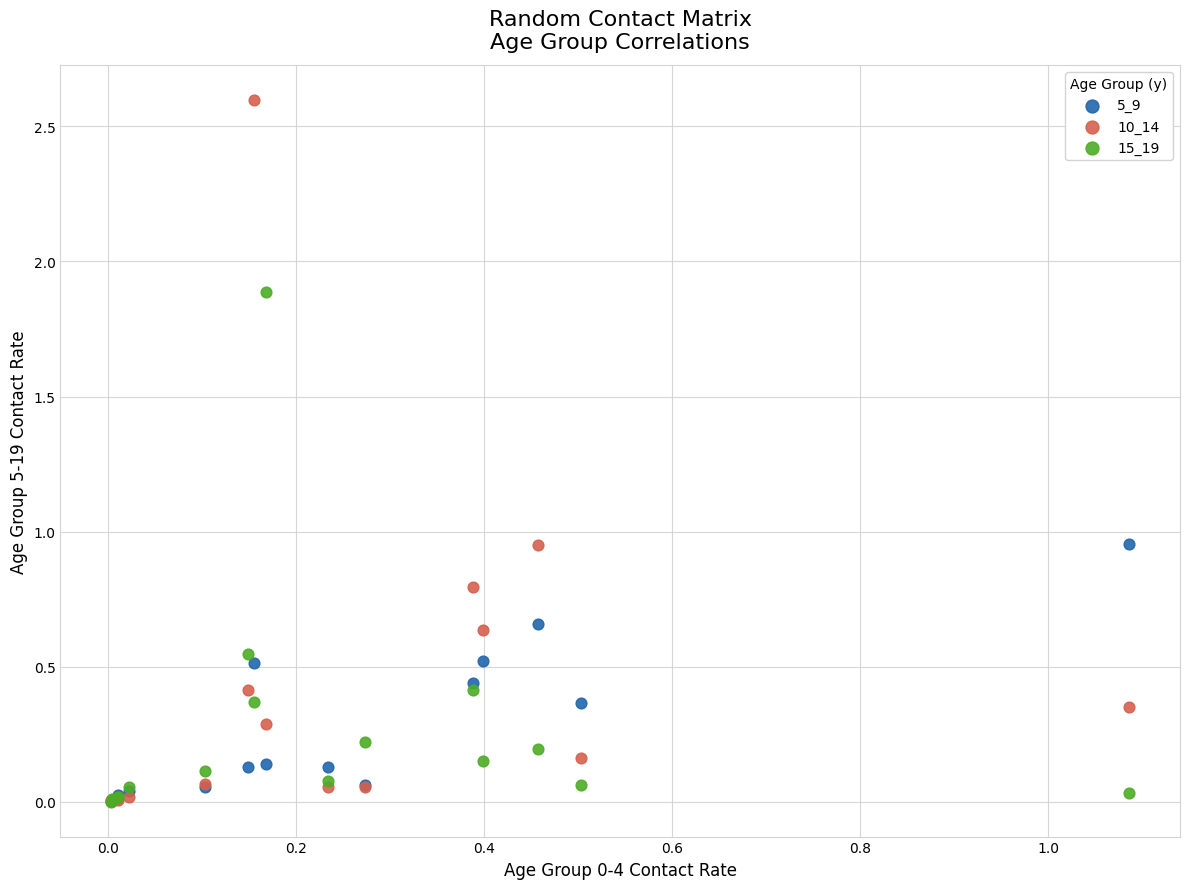

Which series contains the highest Y value?

10_14